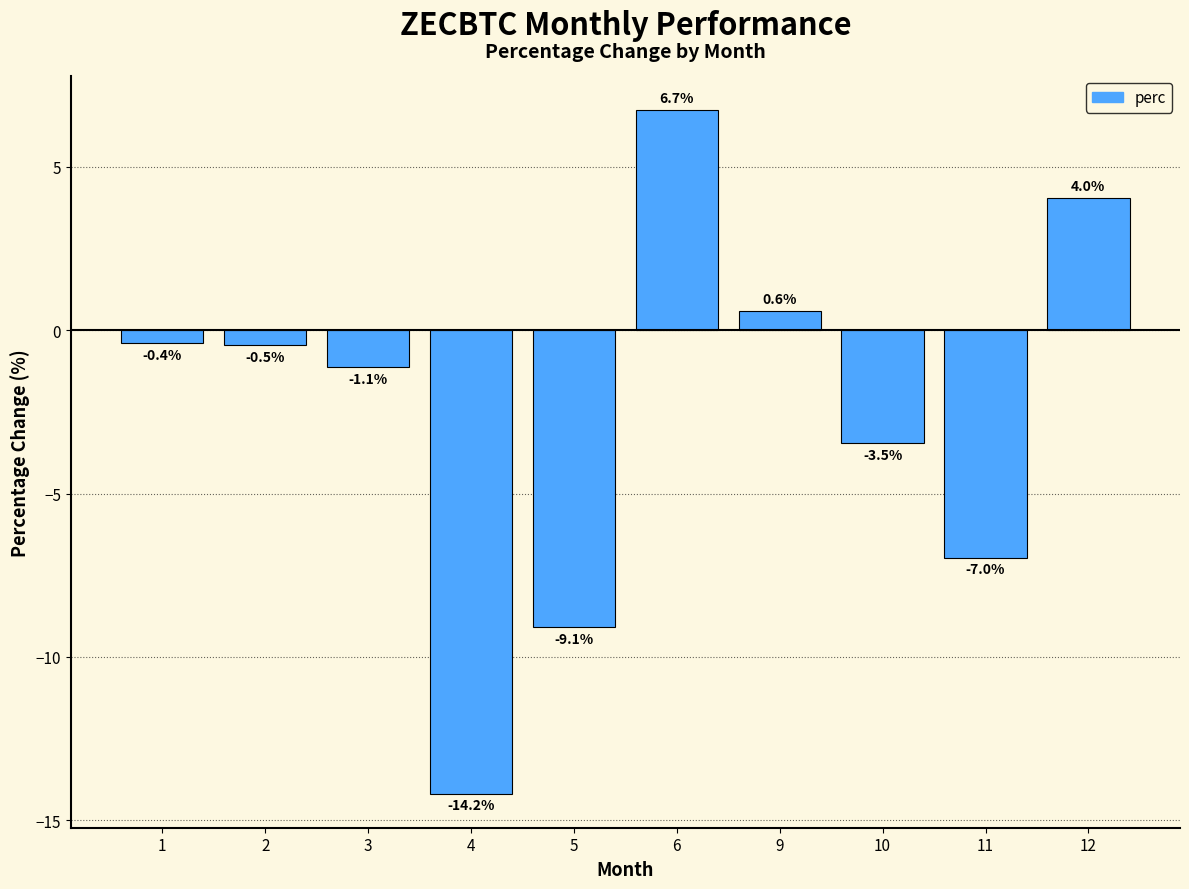

The chart shows a value of -12.1 at 5. True or false?

False